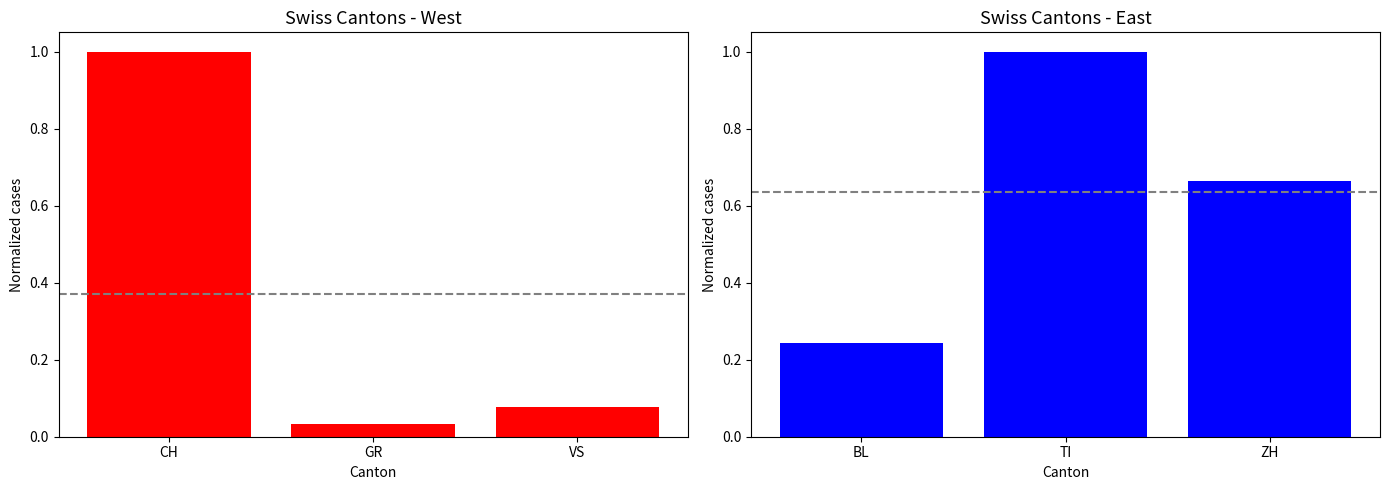

What is the label of the 2nd bar from the left?

GR